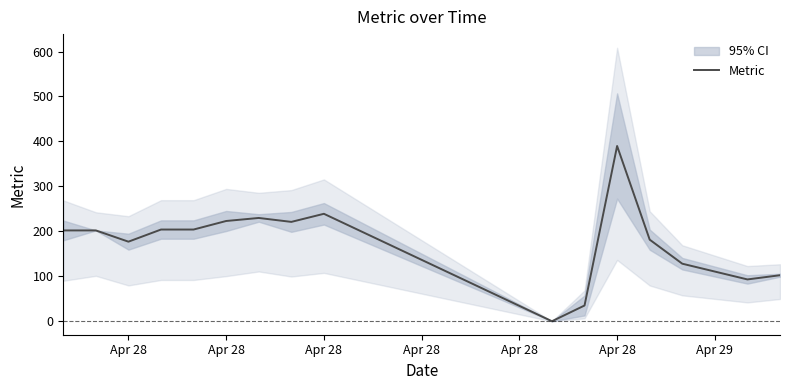

What is the average value?

177.0